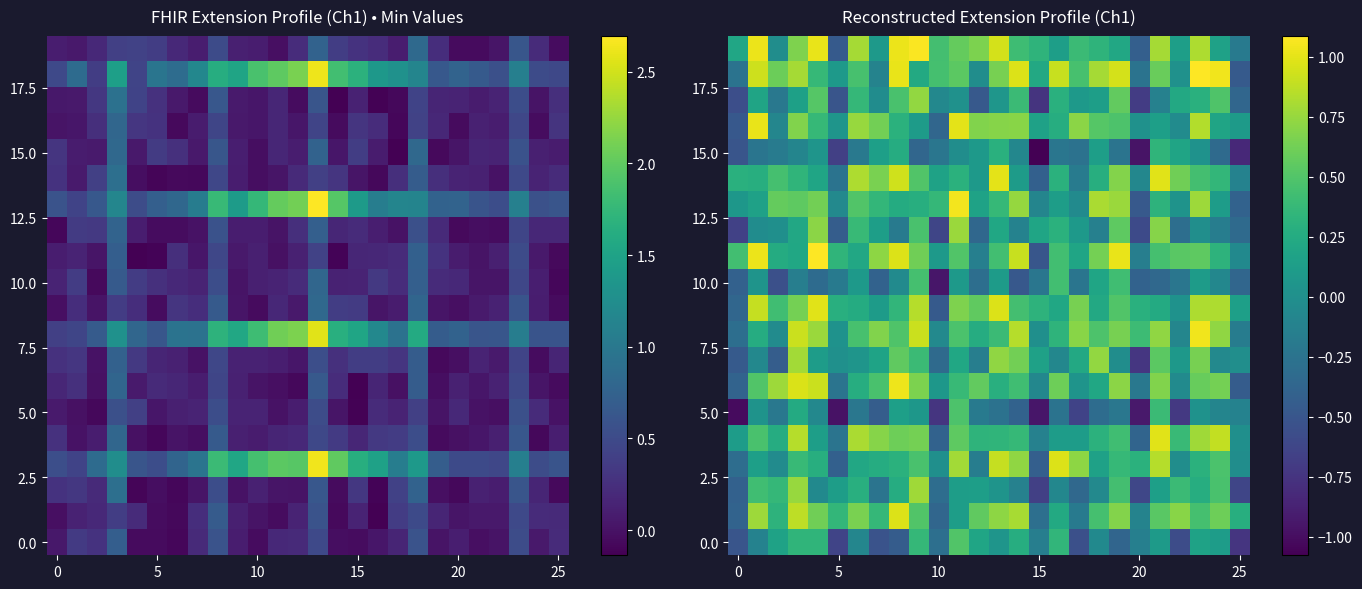

How many values in the 15.0 series are below 0?

17